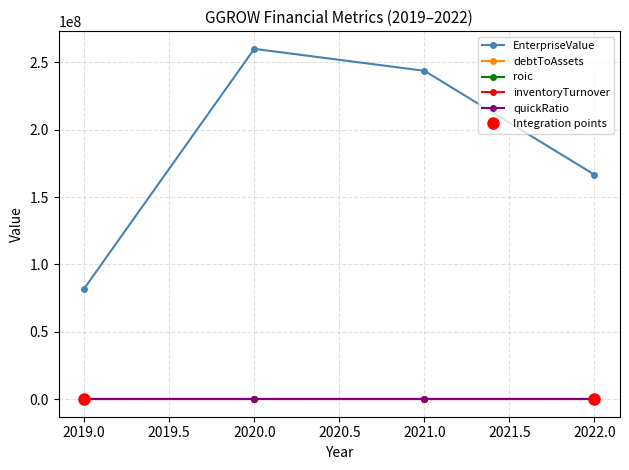

Where does the EnterpriseValue series first go above 243630000?

2020.0